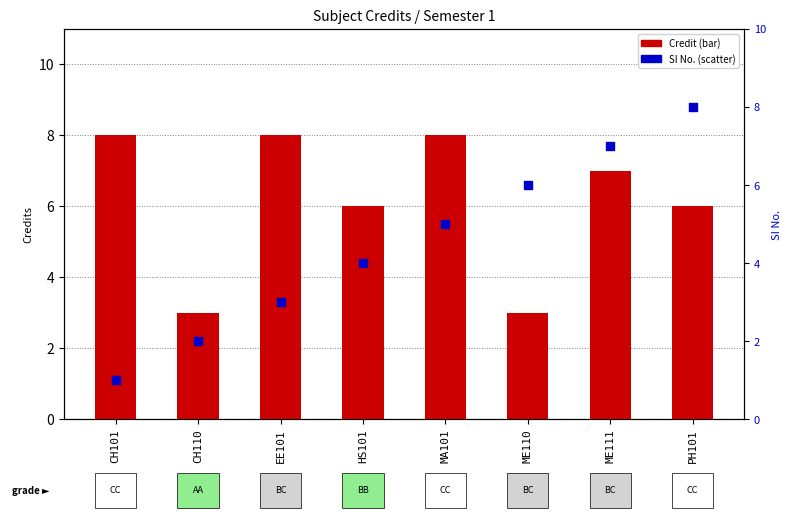

Which series has the widest spread of Y values?

SI No.